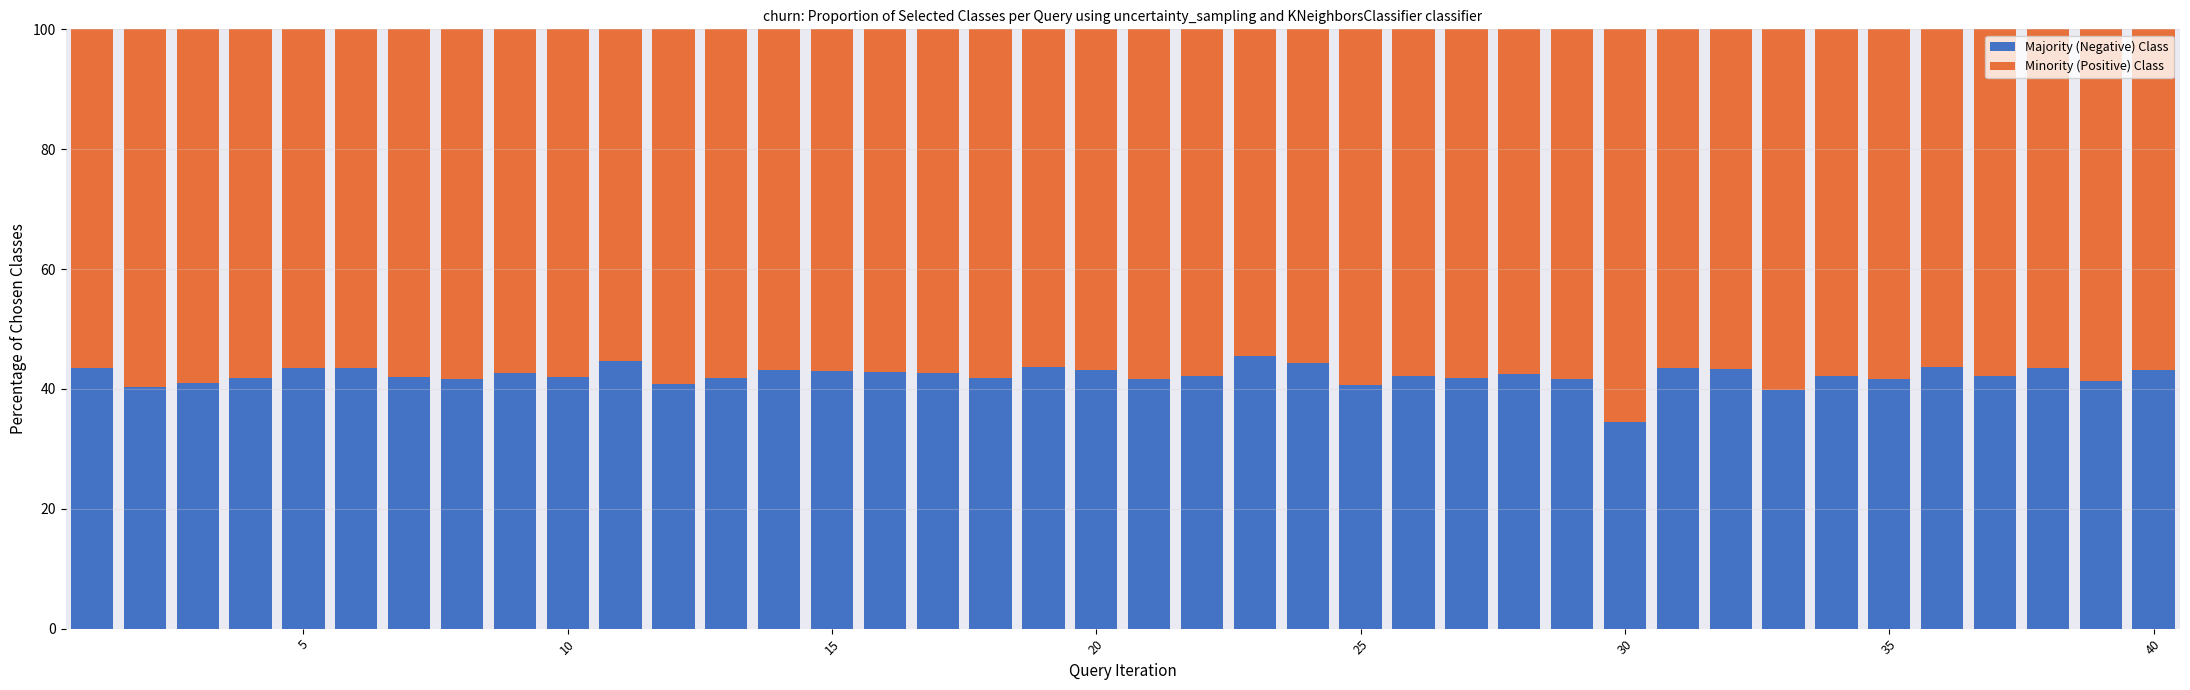

What is the highest value of the Majority (Negative) Class series?

45.6